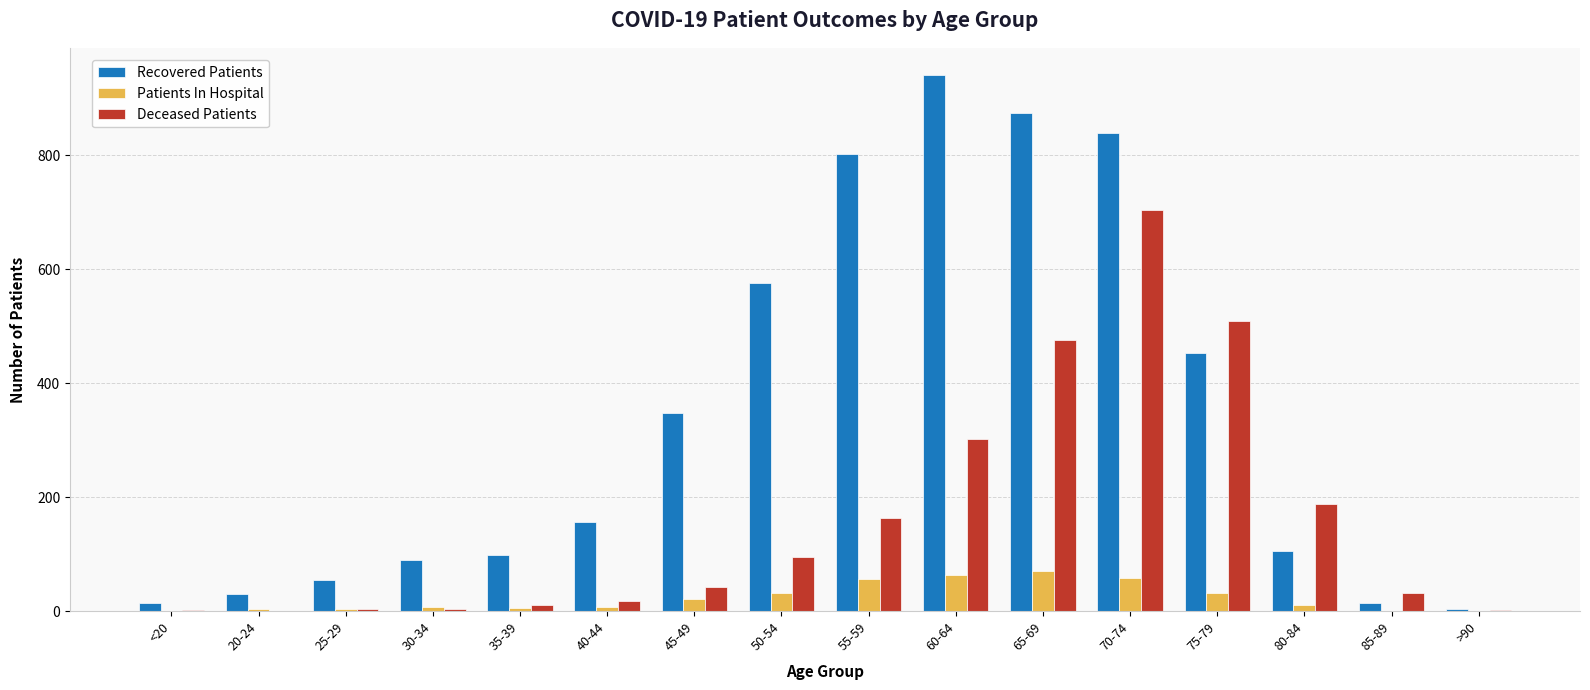

What are all the series names shown in the legend?

Recovered Patients, Patients In Hospital, Deceased Patients